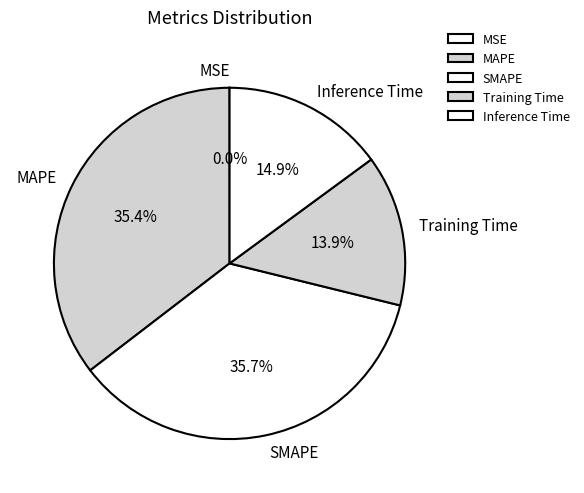

What percentage is the Inference Time slice, to the nearest percent?

15%